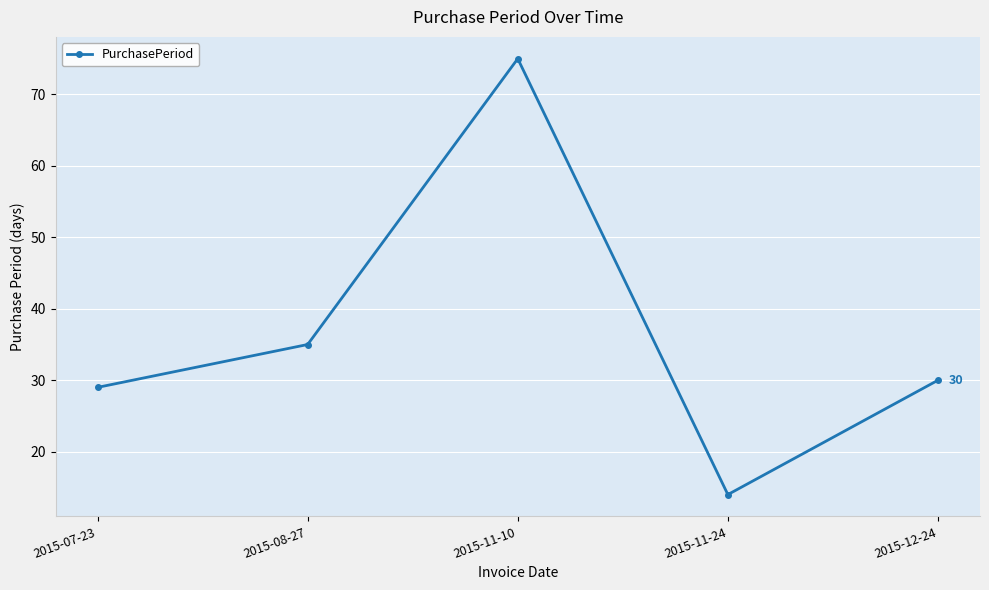

How many series are shown in this chart?

1